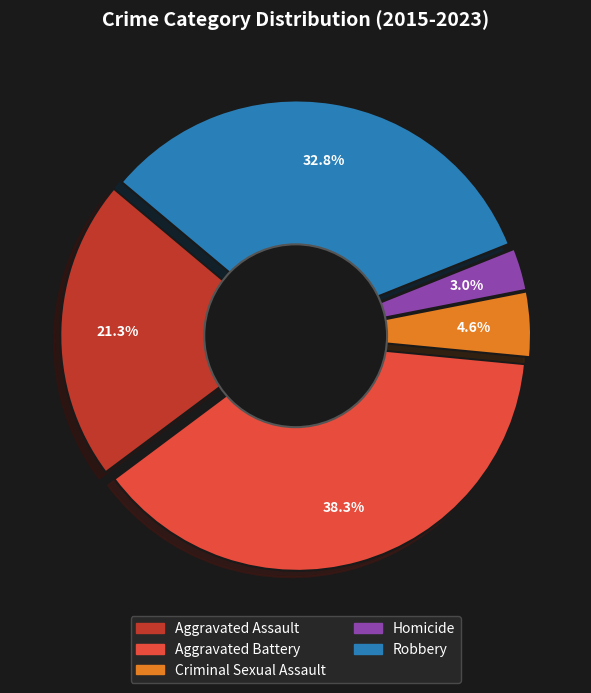

Is there a majority slice in this chart?

No